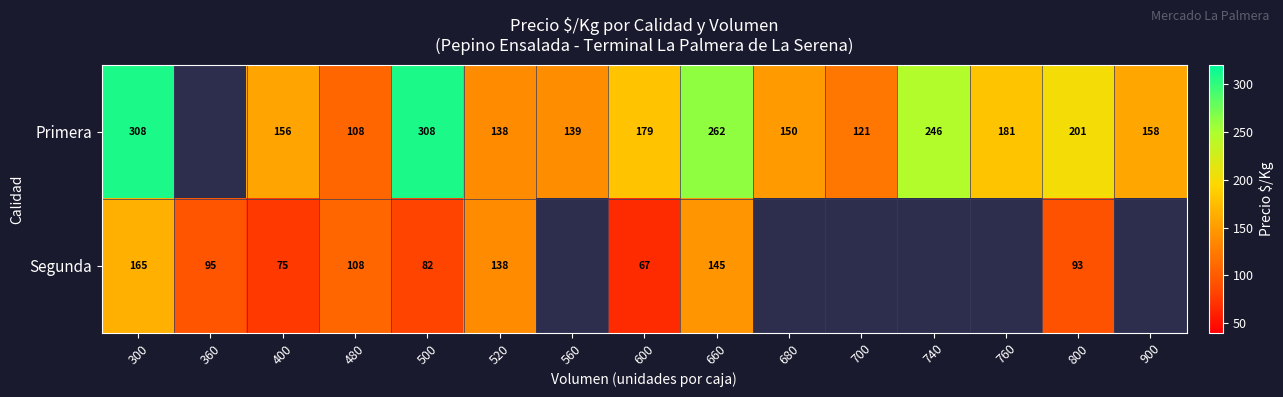

What is the sum of the Primera values at 740 and 480?

354